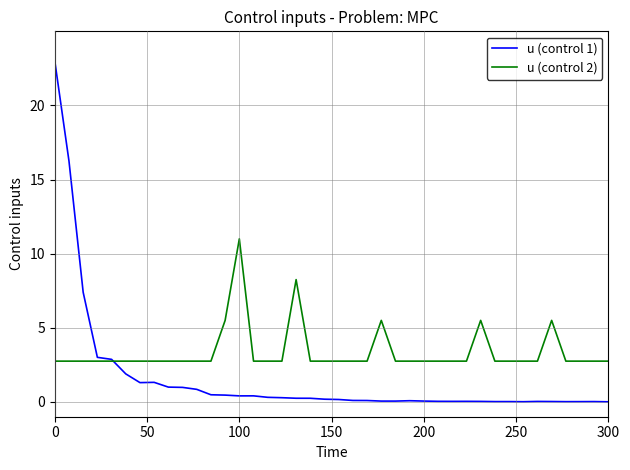

Which series has the largest total across all categories?

u (control 2)